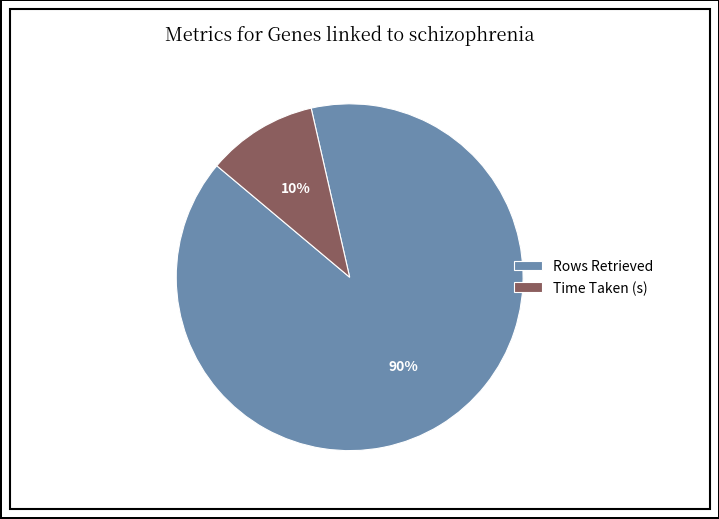

How many segments does this pie chart have?

2